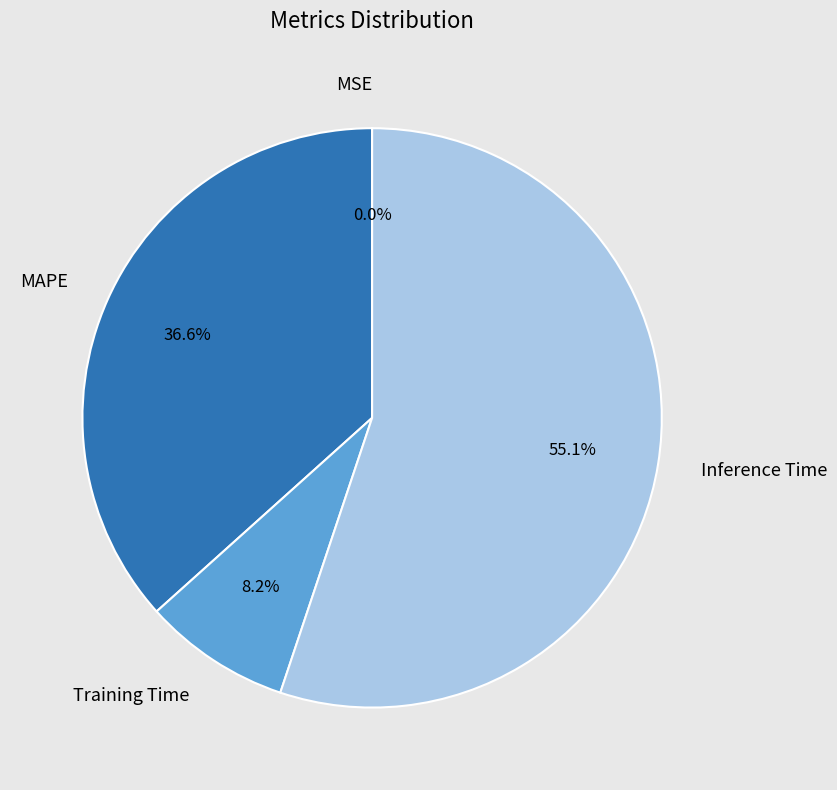

To the nearest percent, what portion does Inference Time represent?

55%